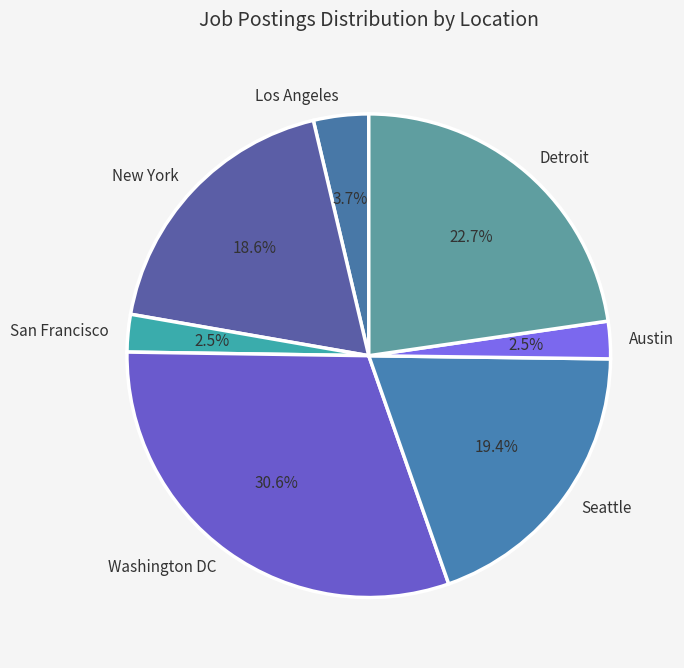

The Washington DC slice represents 37% of the pie. True or false?

False